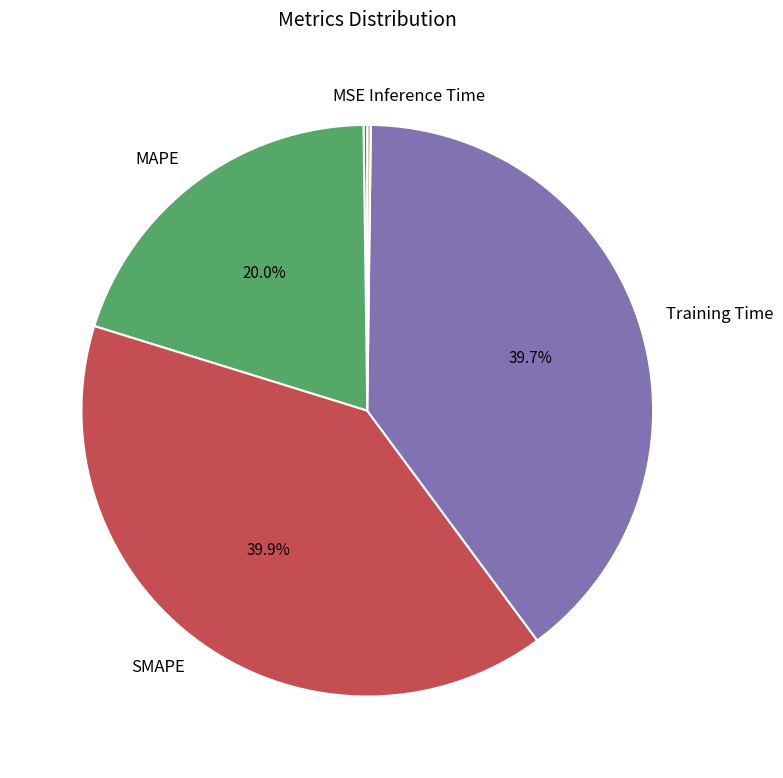

Does any single category account for the majority?

No